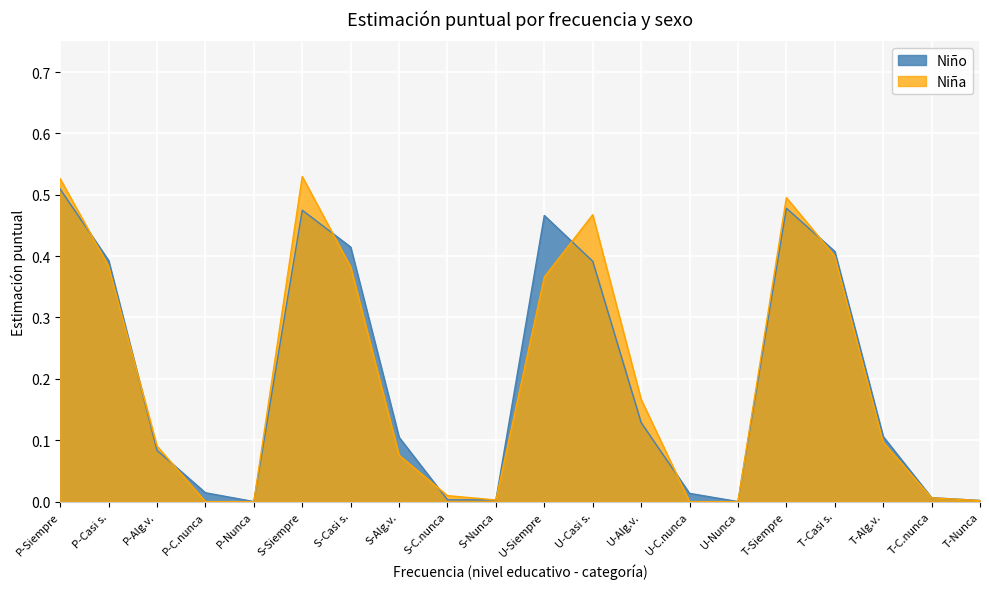

List the series in order of their peak value, highest first.

Niña, Niño